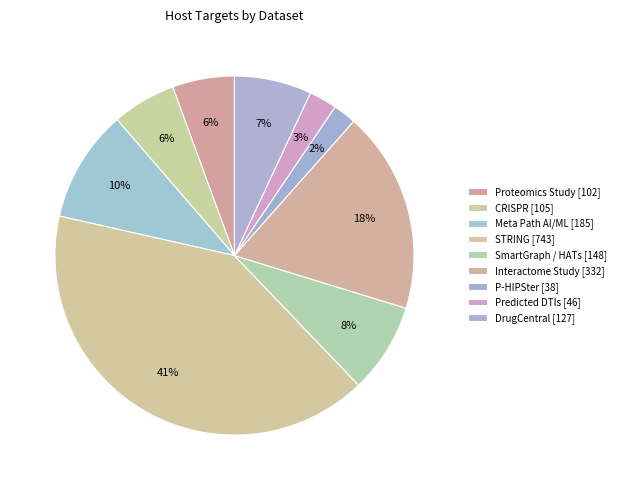

The Proteomics Study [102] slice represents 12% of the pie. True or false?

False